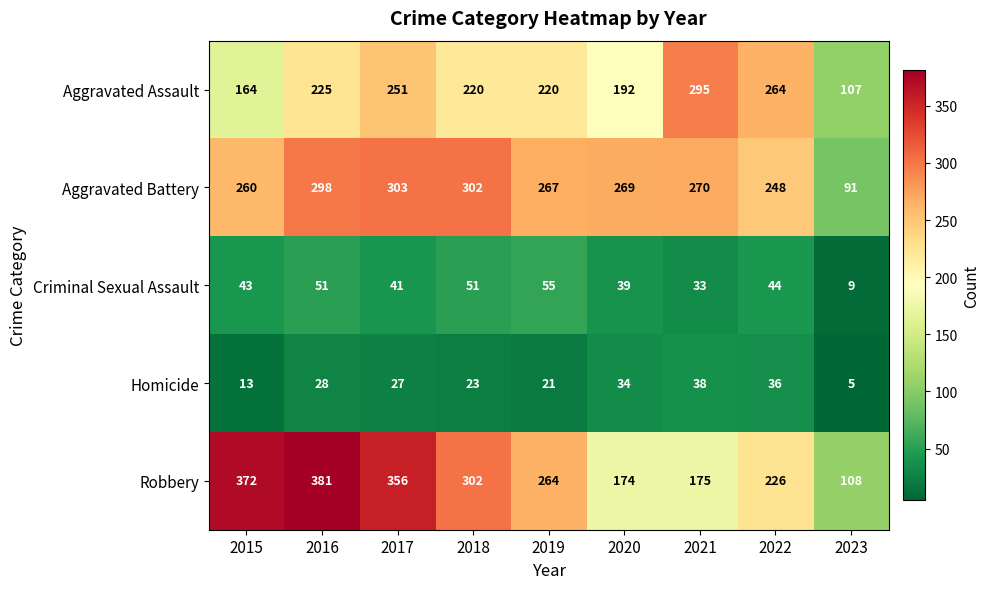

Count the number of data series in this chart.

5